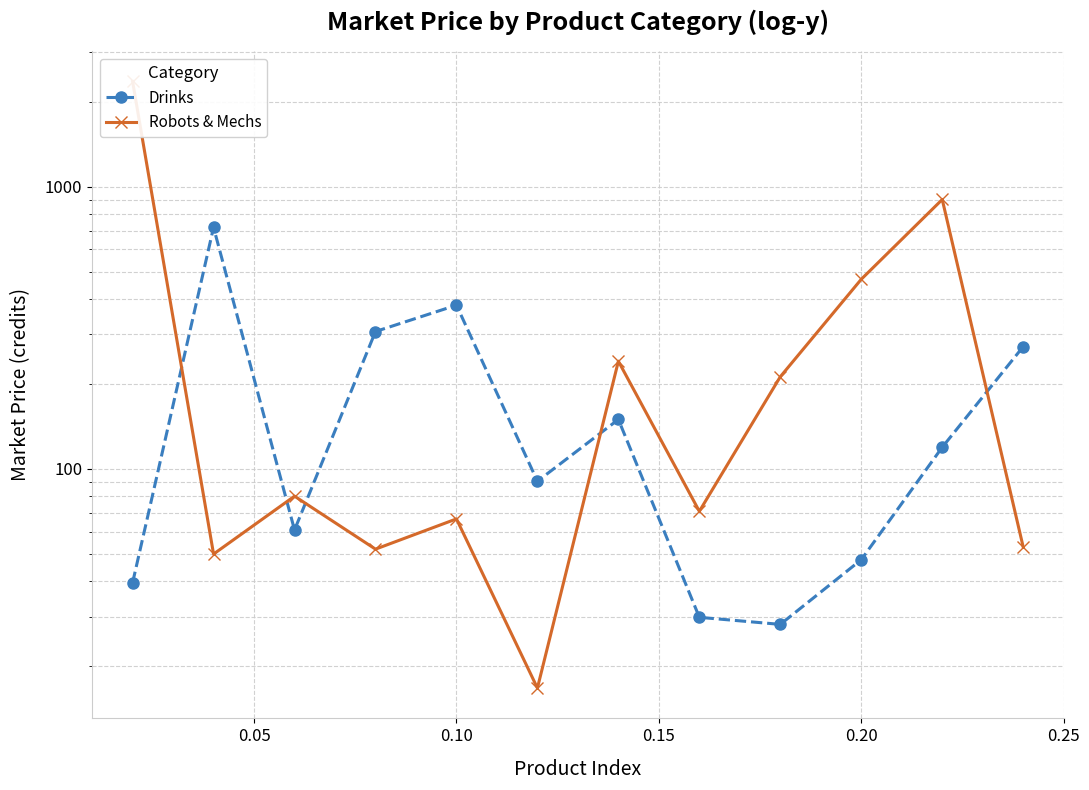

What is the greatest value displayed?

2362.3